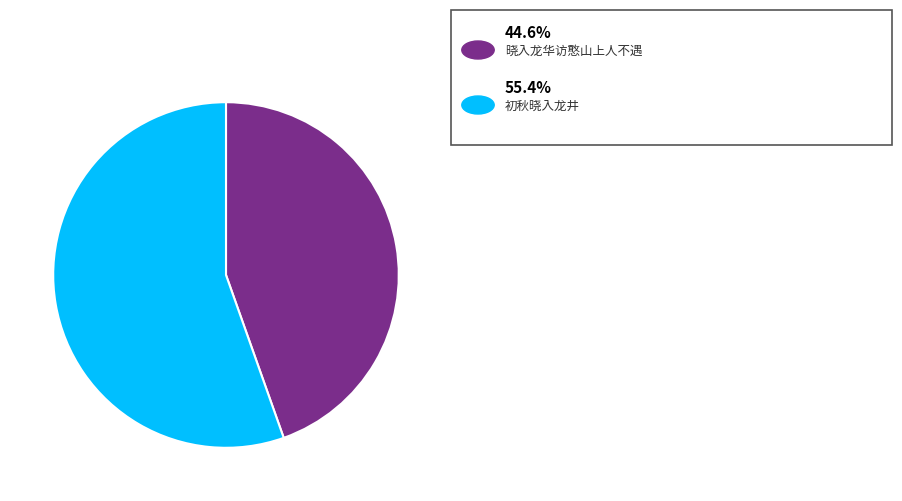

Is there any slice that represents more than half of the pie?

Yes